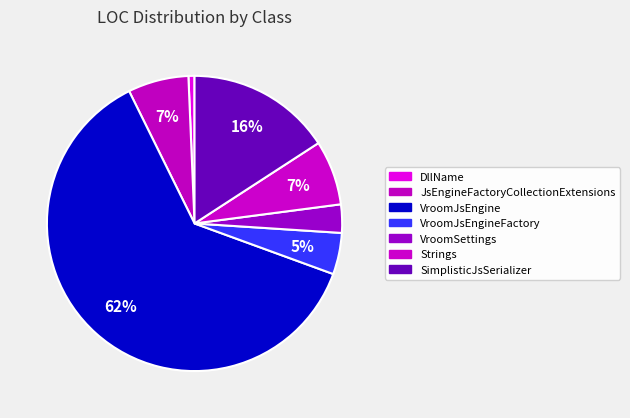

Which slice represents more than half of the pie?

VroomJsEngine